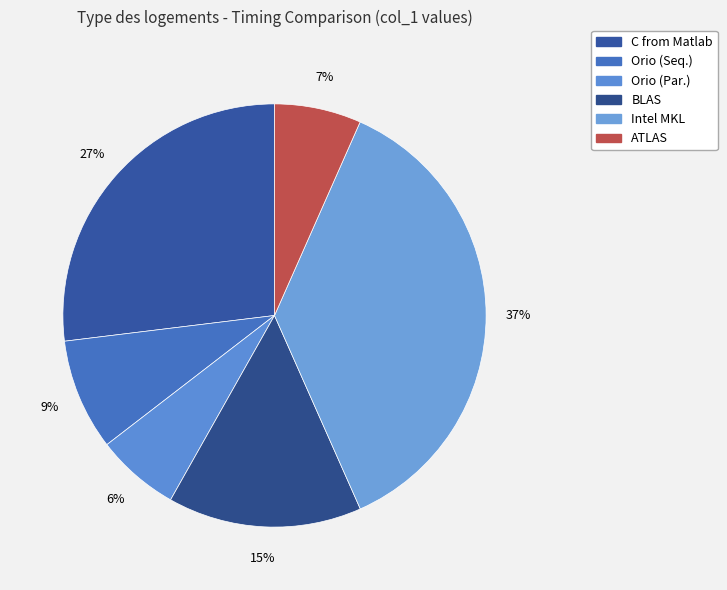

Combined, do C from Matlab and BLAS account for over 50%?

No